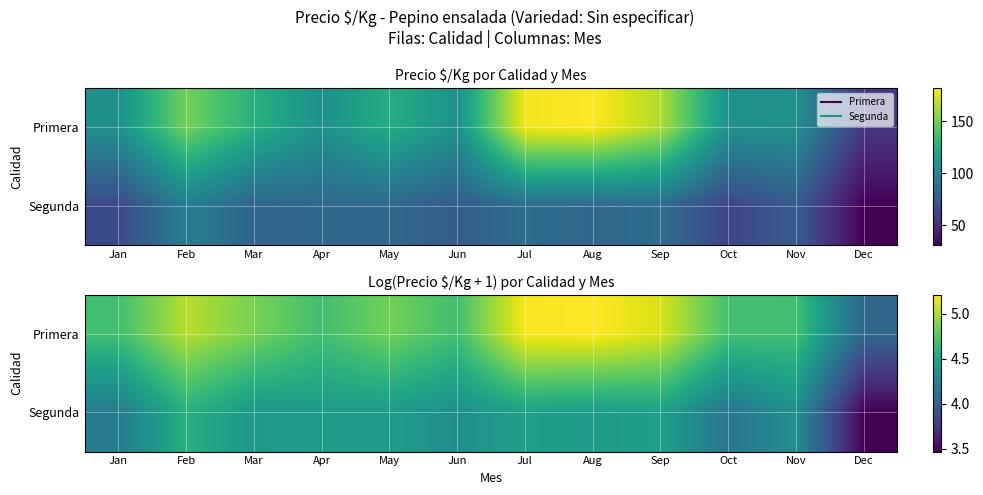

What is the lowest value of the Primera series?

4.0